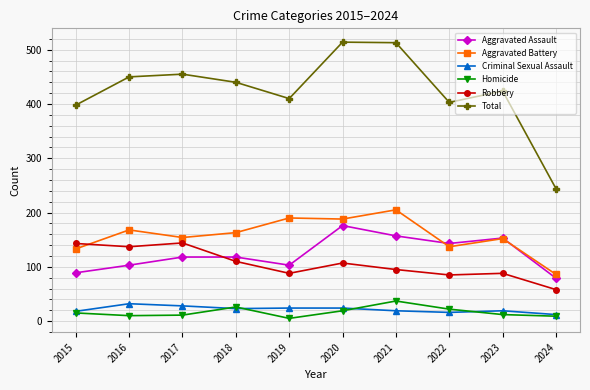

How many data points in Homicide are less than 15?

5